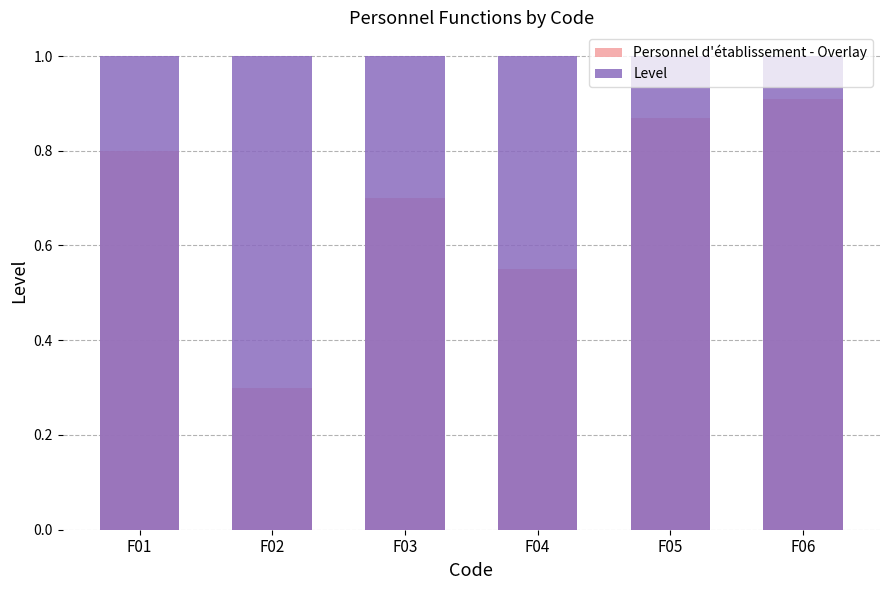

How many series are shown in this chart?

2